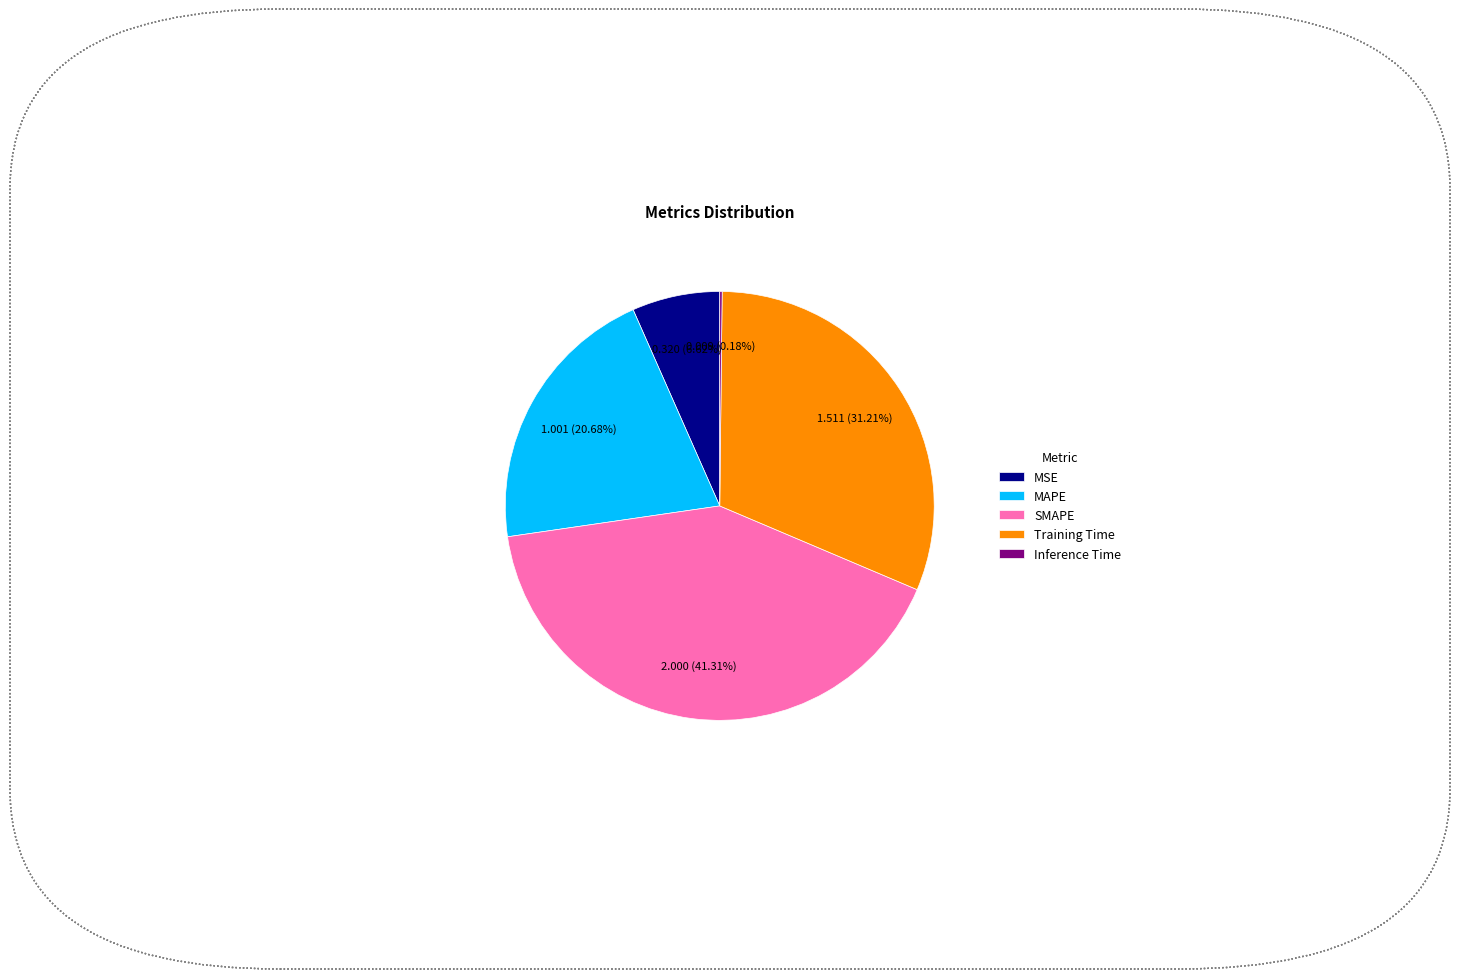

Approximately how many times larger is the value at MAPE compared to Training Time?

0.7